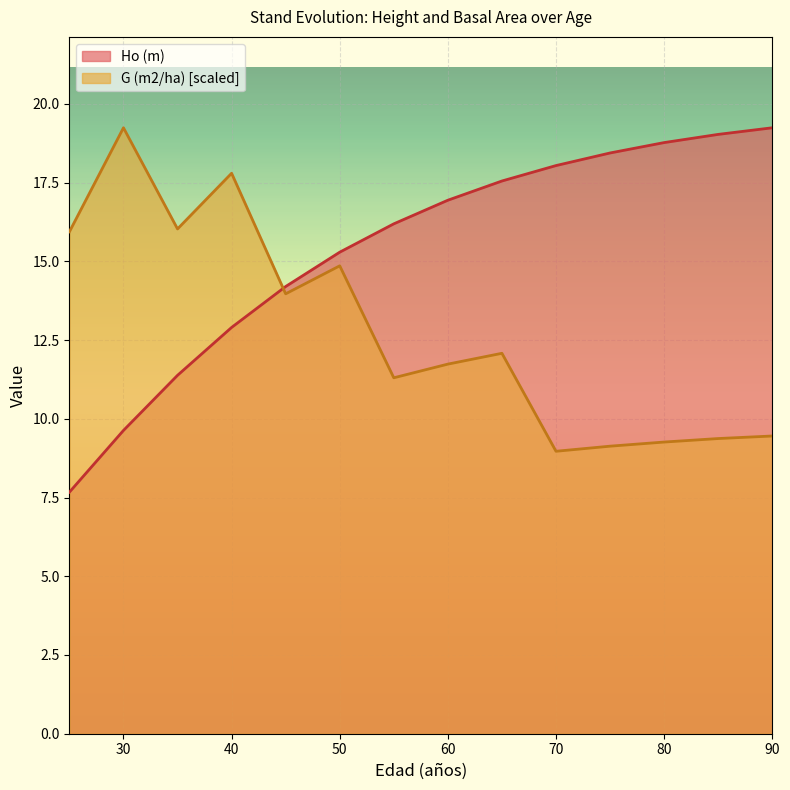

Read the Ho (m) value at 70.

18.0